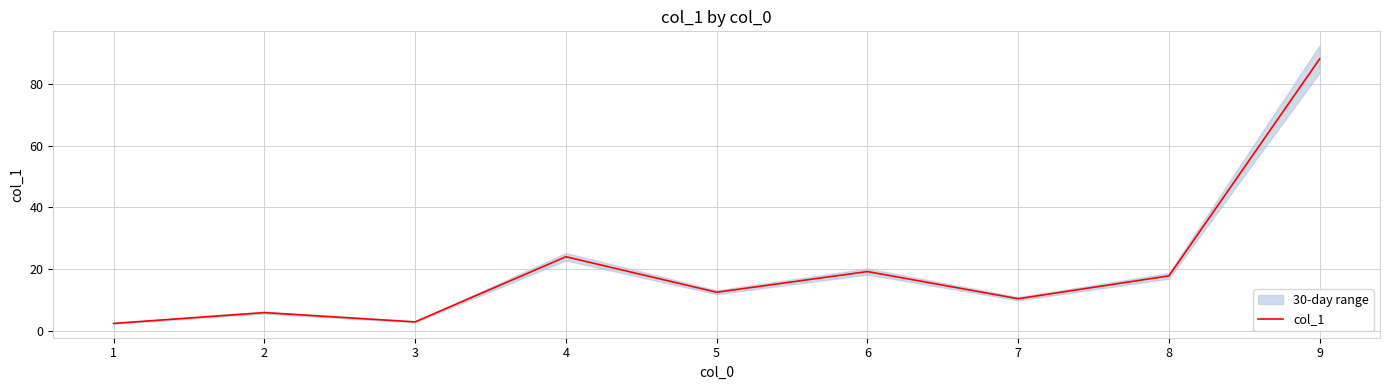

What is the difference between the values at 1 and 4?

21.6